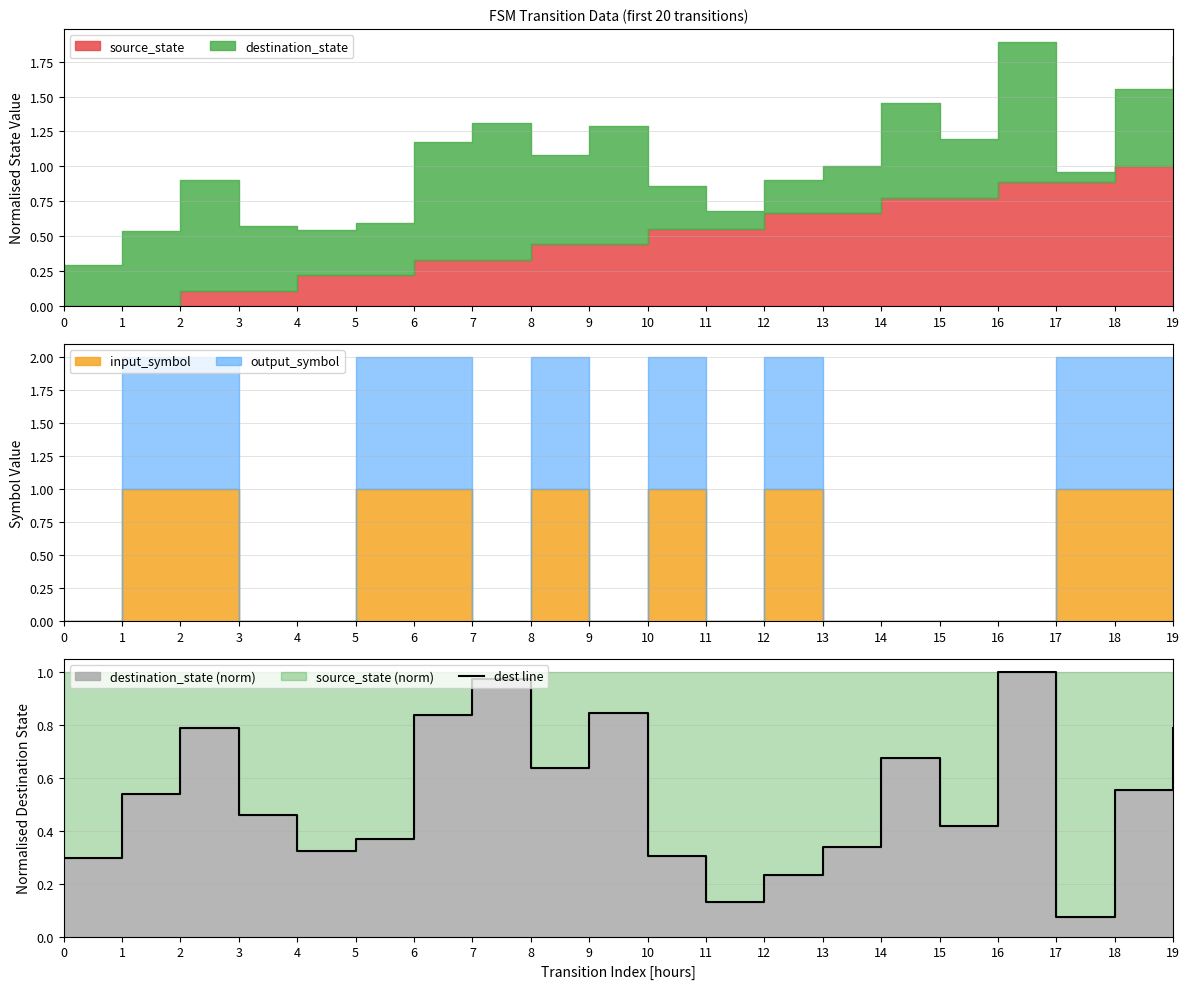

Reading left to right, what are all the values shown in this chart?

0.3	0.5	0.8	0.5	0.3	0.4	0.8	1.0	0.6	0.8	0.3	0.1	0.2	0.3	0.7	0.4	1.0	0.1	0.6	0.8